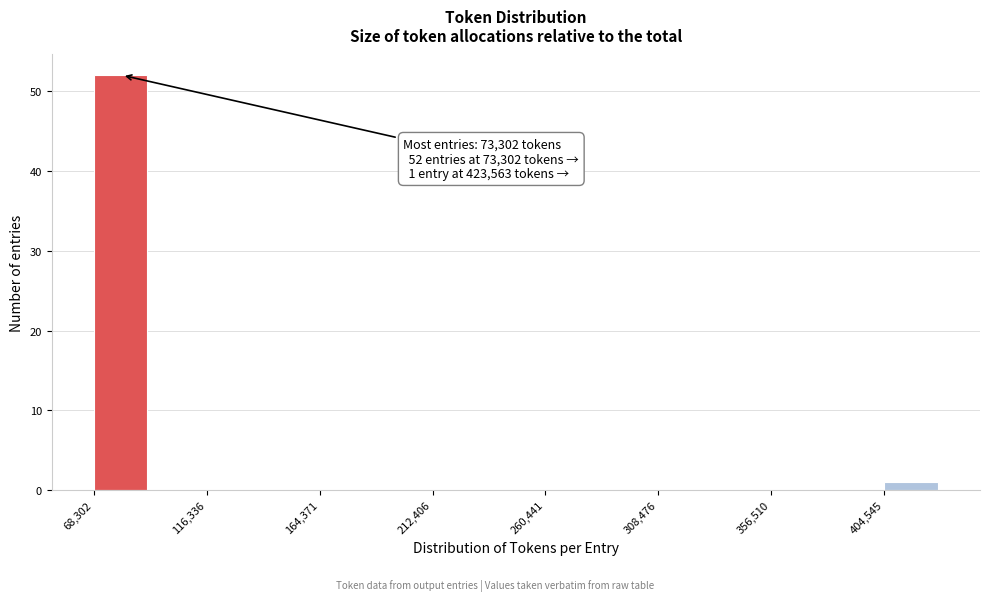

Over which range of the x-axis is the bar tallest?

70000 to 90000